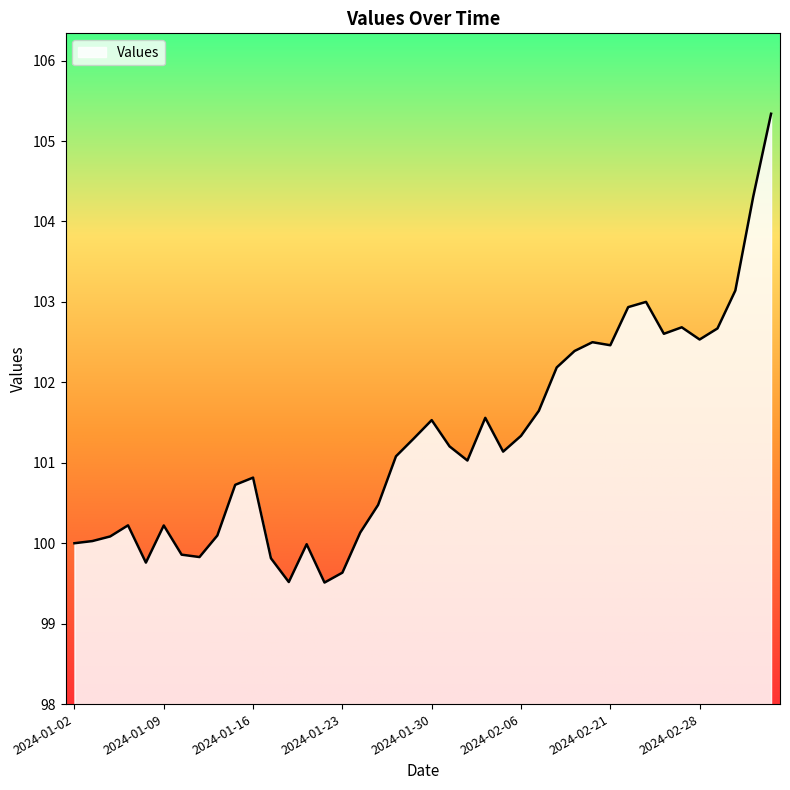

What is the sum of all values?

4051.3